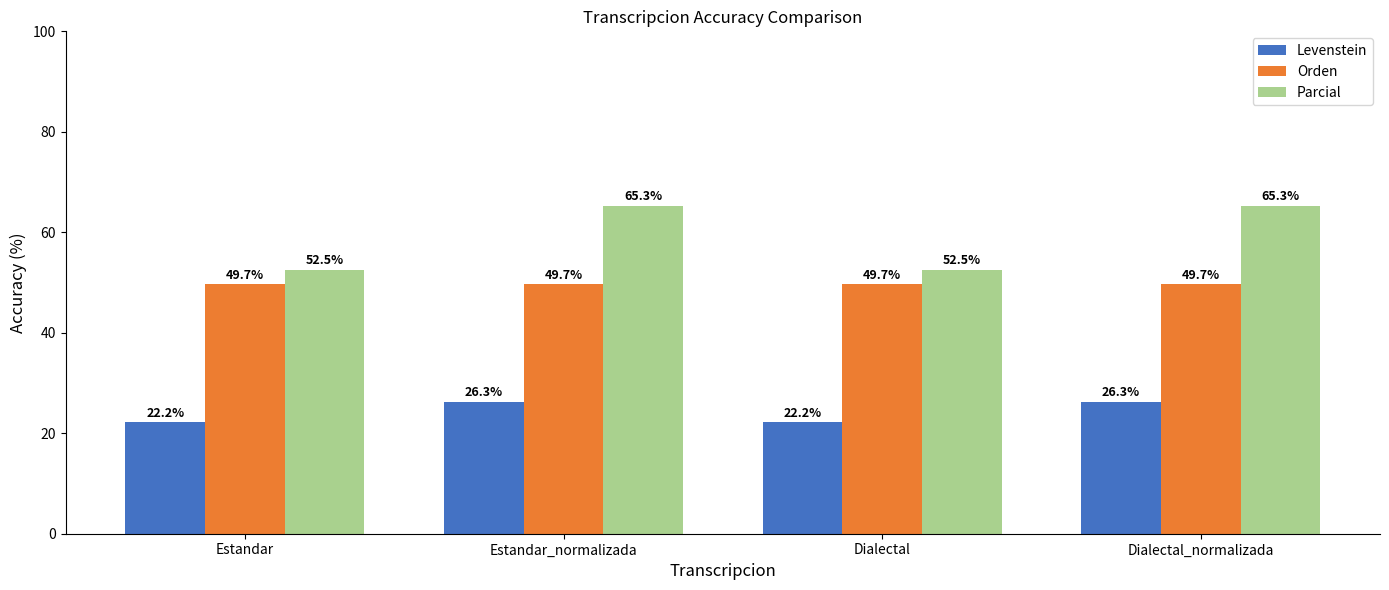

What is the label of the 4th bar from the right?

Estandar